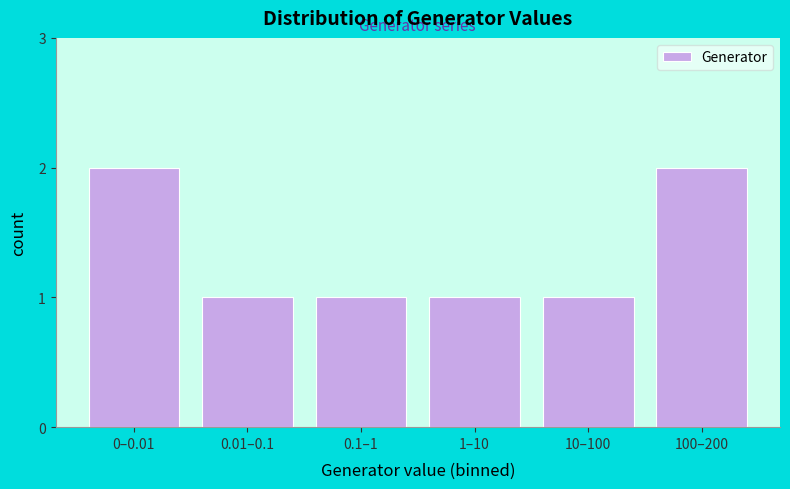

Reading left to right, what are all the values shown in this chart?

2	1	1	1	1	2